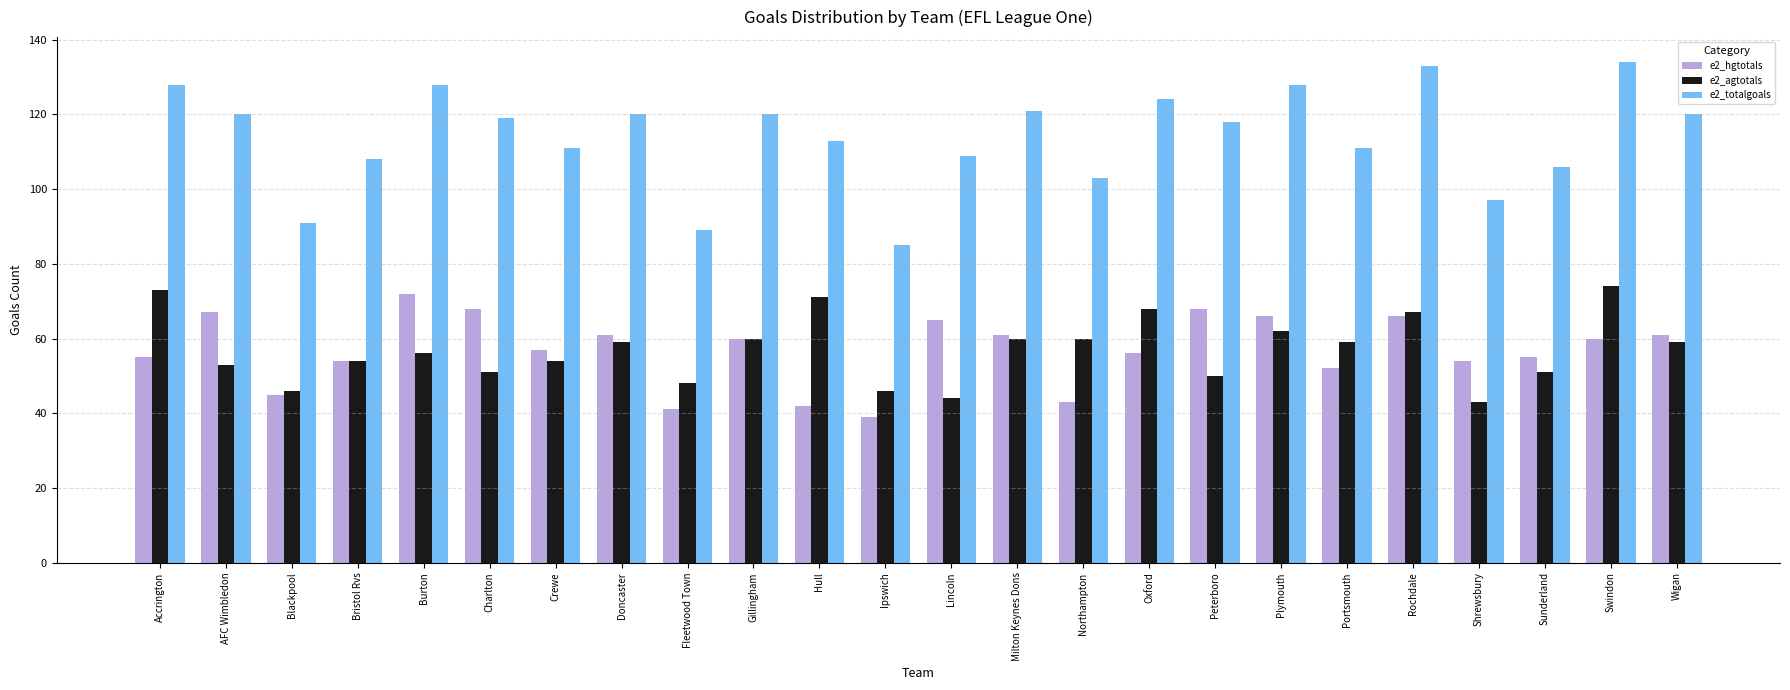

Between Northampton and Sunderland, which series saw the biggest shift?

e2_hgtotals